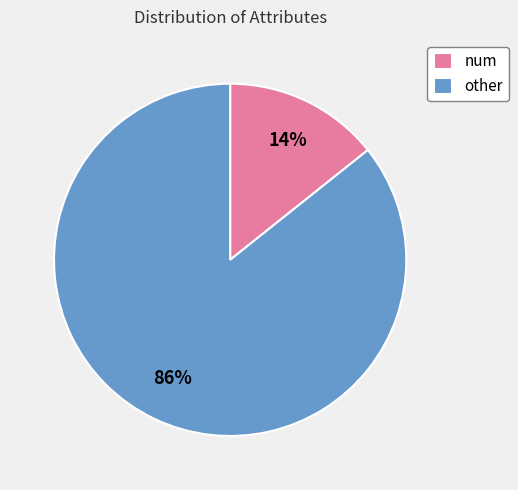

Rank the categories by value from lowest to highest.

num, other